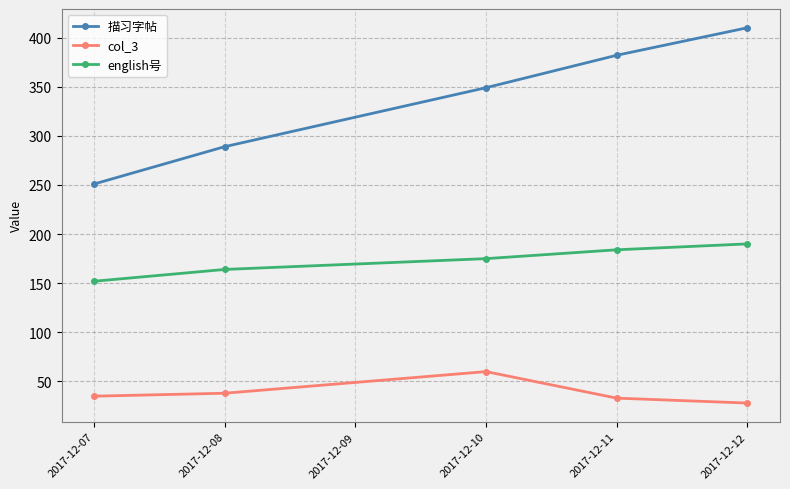

Does the chart display data point markers on the line(s)?

Yes